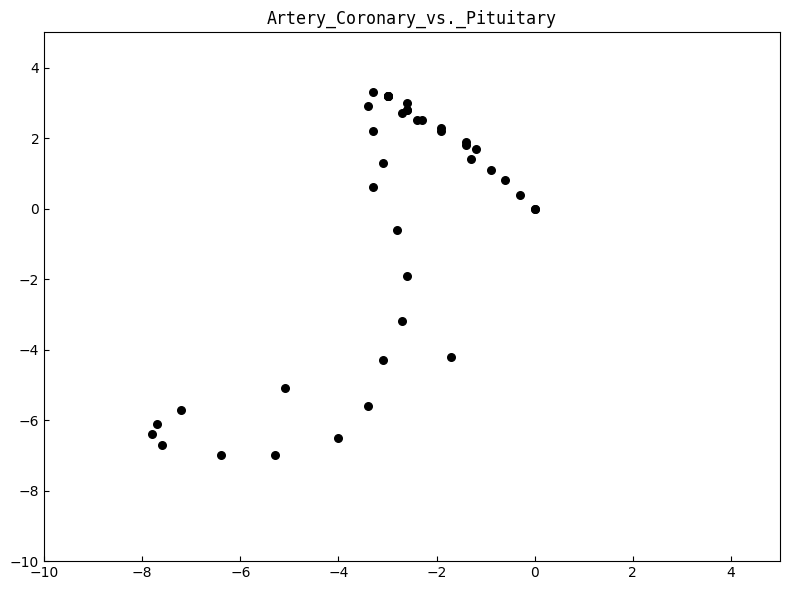

What Y value in the scatter plot is closest to -1?

-0.6